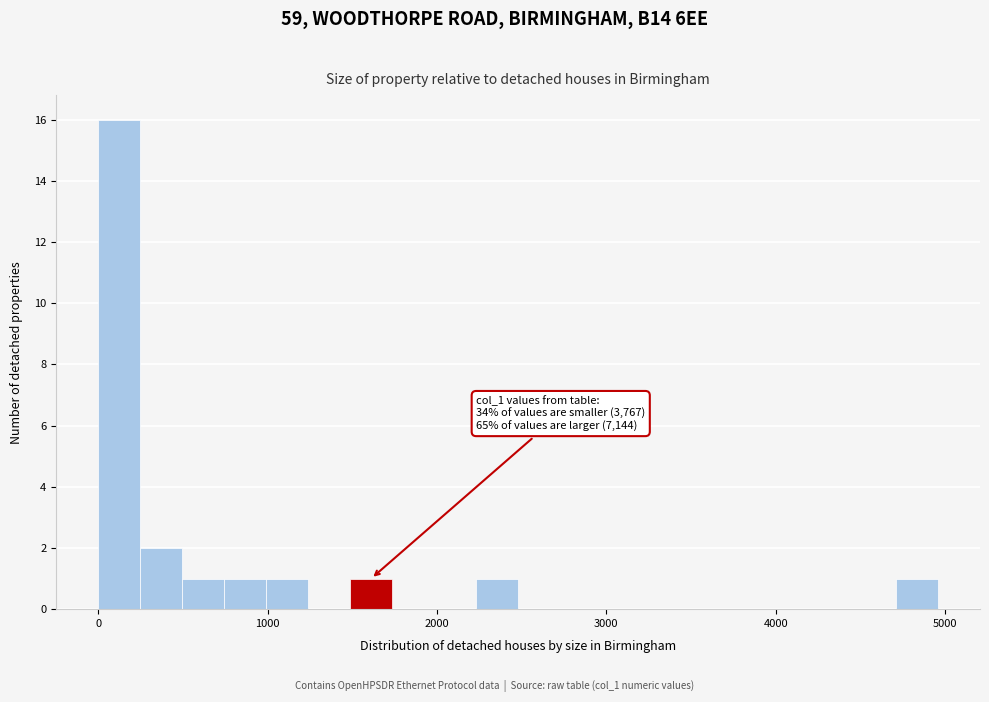

Around what value on the x-axis is the tallest bar? Give the approximate position of its centre, as read against the axis.

100